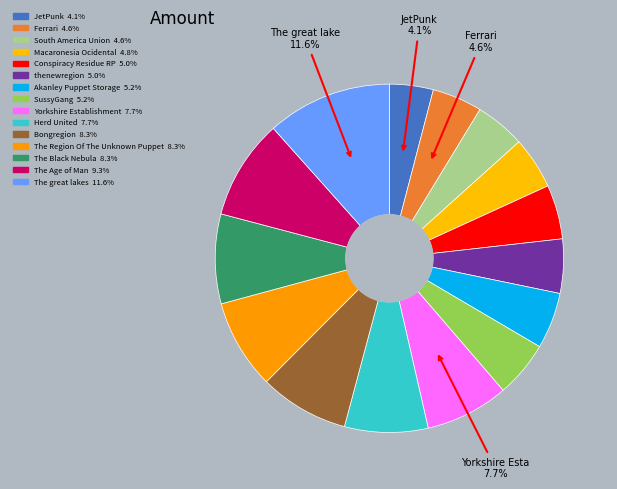

Which slice is the smallest?

JetPunk